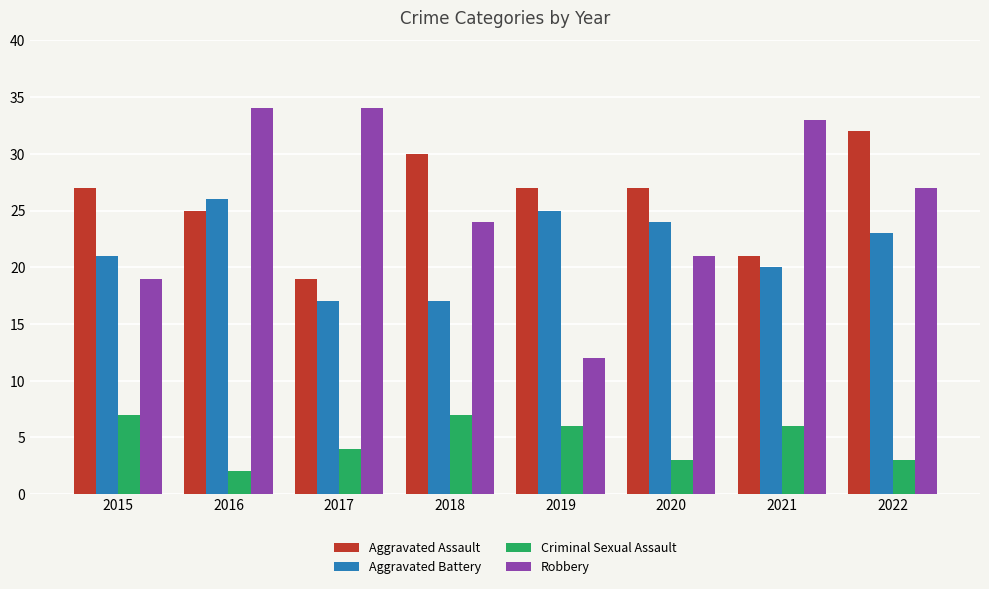

Reading left to right, transcribe all the data shown in this chart.

Aggravated Assault: 27	25	19	30	27	27	21	32
Aggravated Battery: 21	26	17	17	25	24	20	23
Criminal Sexual Assault: 7	2	4	7	6	3	6	3
Robbery: 19	34	34	24	12	21	33	27